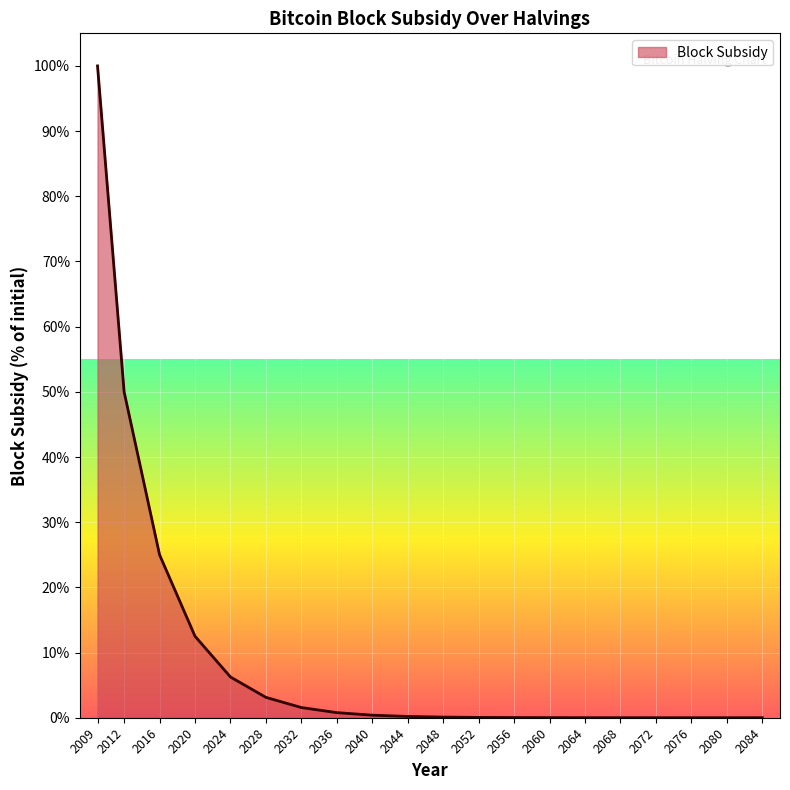

True or false: the data shows 0.0 at 2064.

True